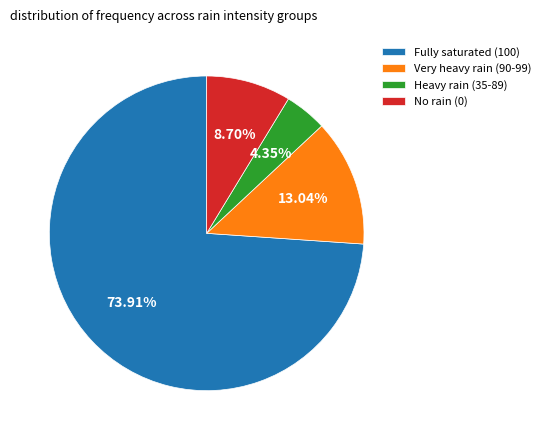

Count the number of slices in the pie.

4